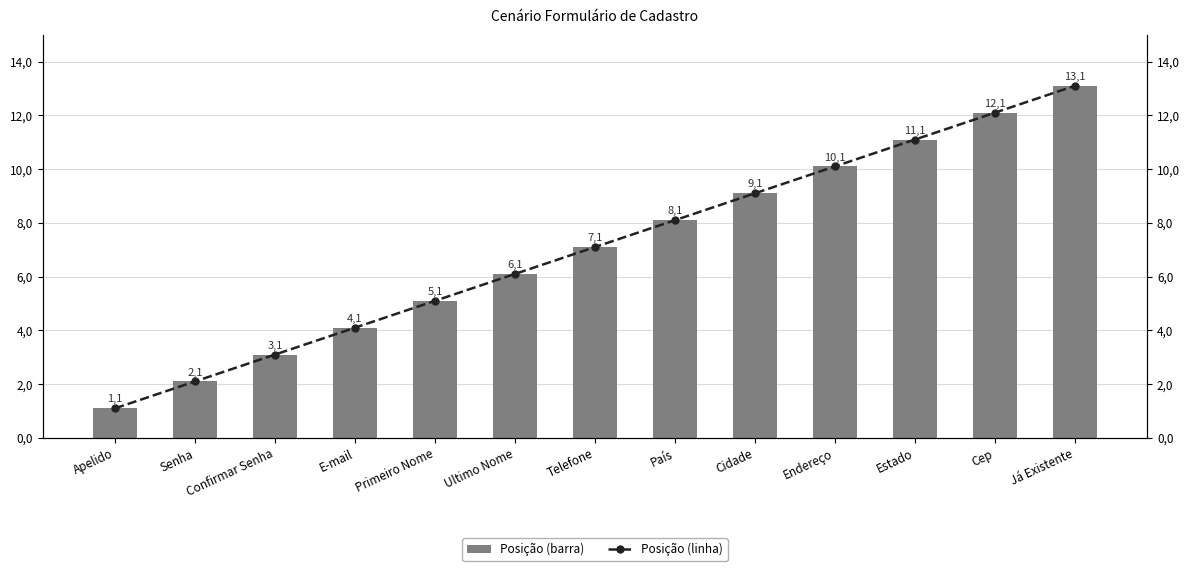

Read the Posição value at Ultimo Nome.

6.1